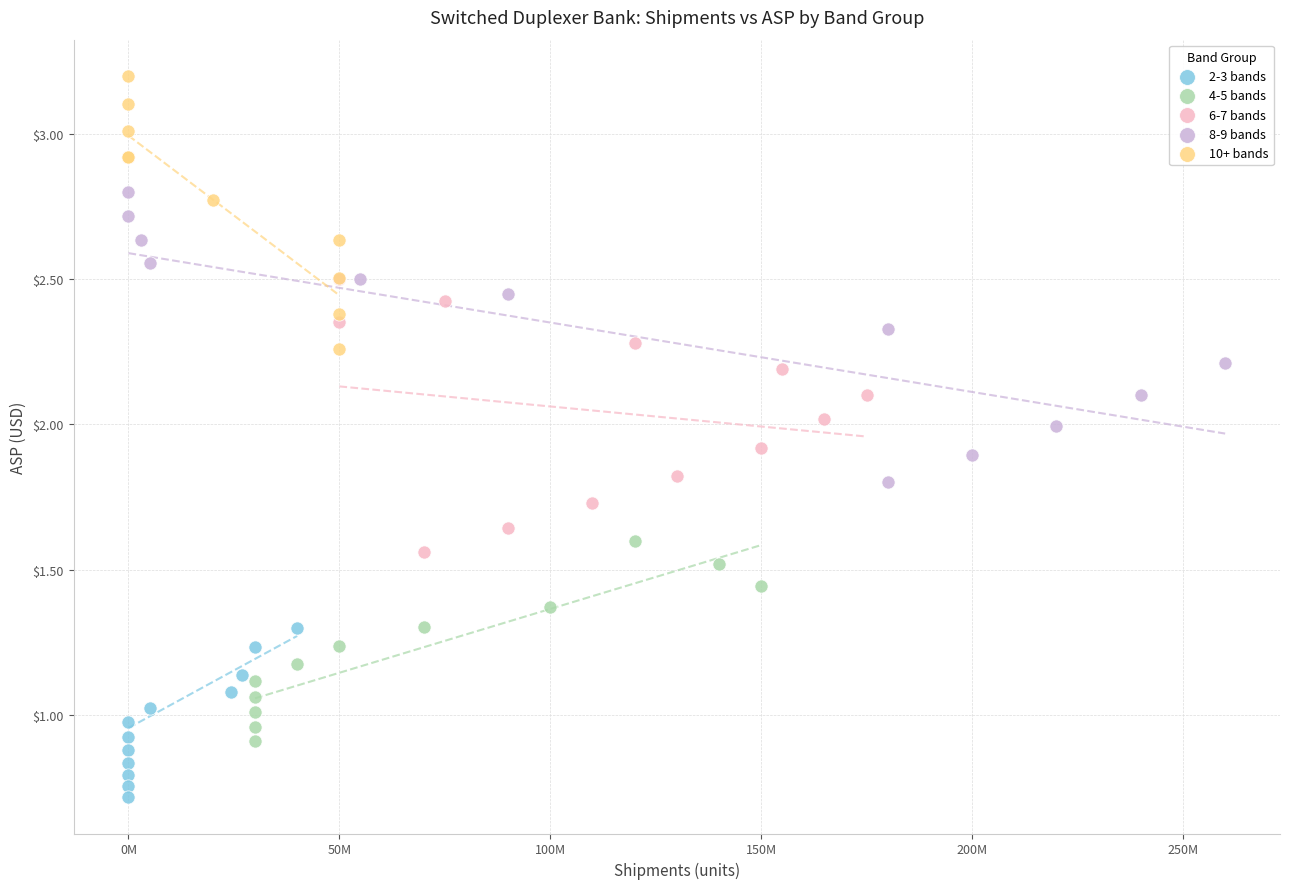

Which series has the widest spread of Y values?

8-9 bands